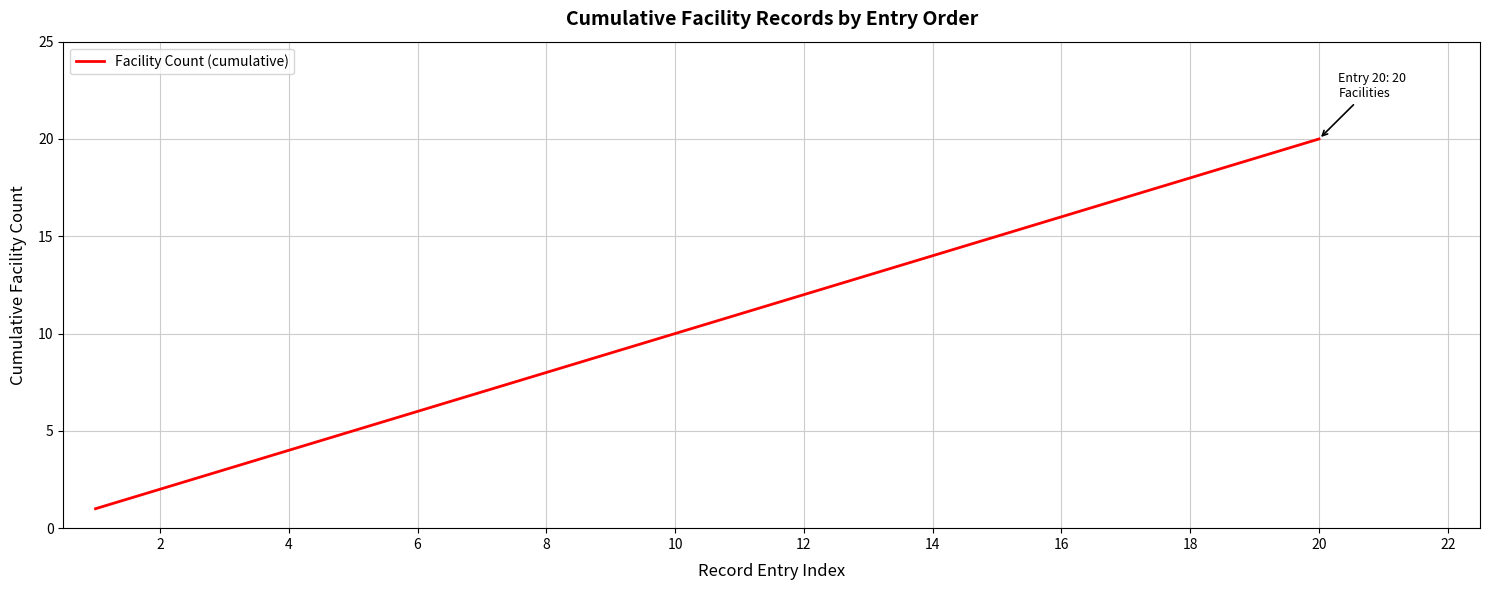

What is the greatest value displayed?

20